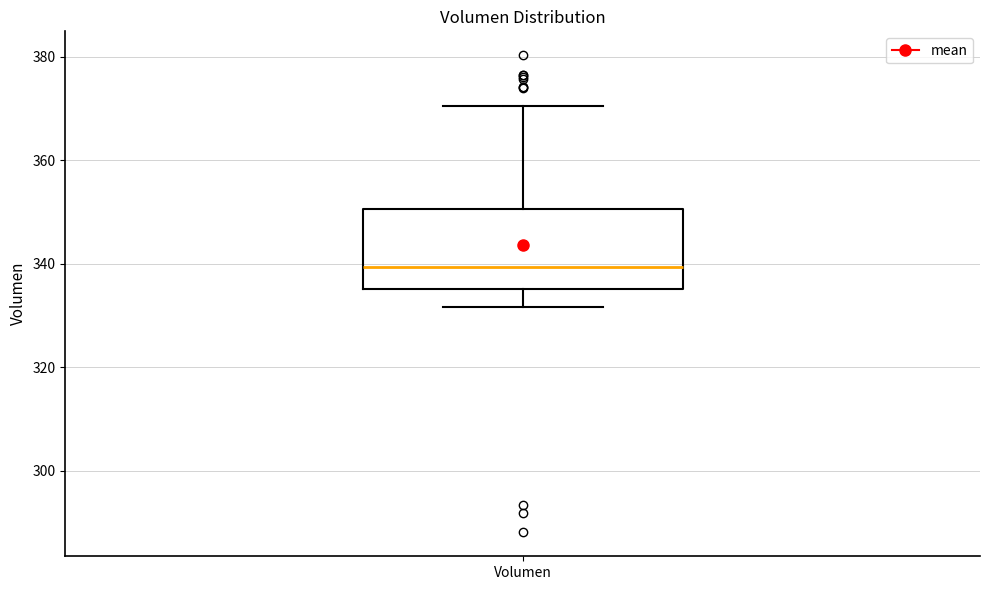

Transcribe this box plot: give where the median line is, the range the box spans, and where the two whiskers end, as read against the y-axis. The values are not printed on the chart, so give them approximately, as read against the axis.

median 340, box 336 to 350, whiskers 332 to 370